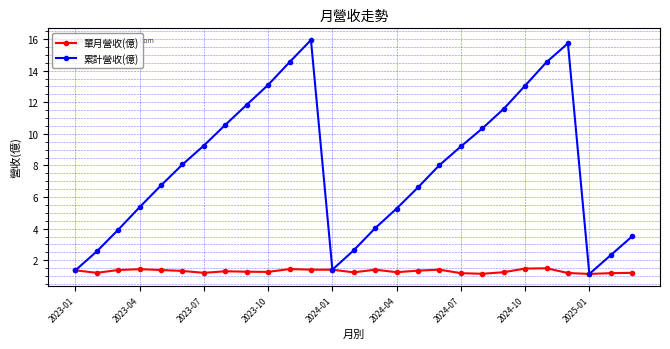

Is this an area chart (filled region under the line)?

No